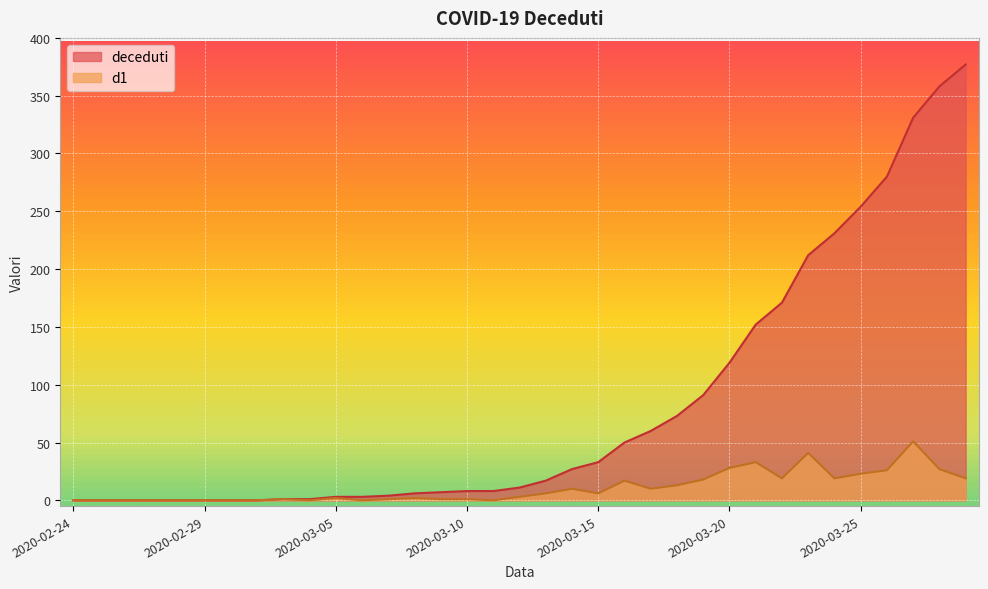

True or false: d1 and deceduti intersect in this chart.

False